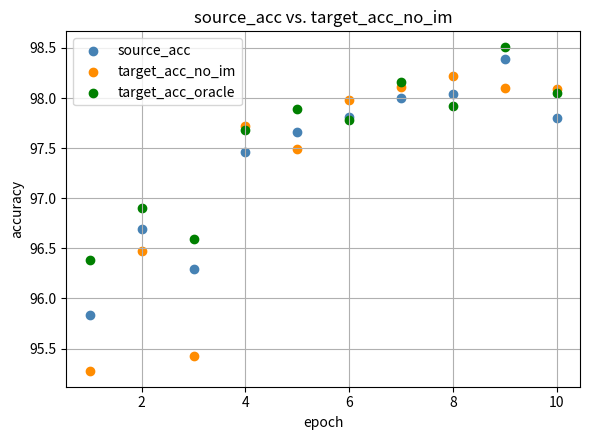

Which series contains the lowest Y value?

target_acc_no_im